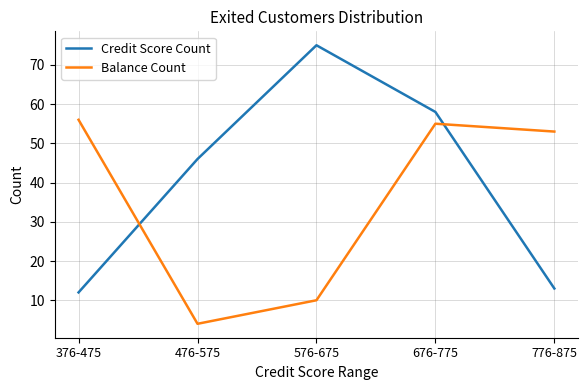

Which series has the widest spread of values?

Credit Score Count